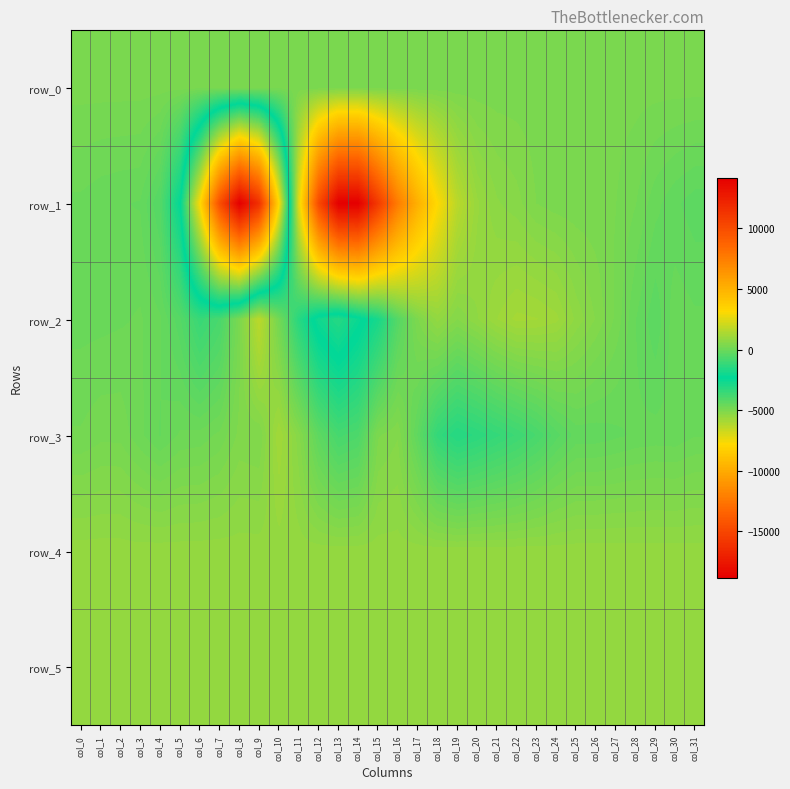

Reading left to right, extract all data points from this chart.

row_0: 300.0	300.0	300.1	300.1	300.2	300.2	300.3	300.3	300.4	300.4	300.5	300.5	300.6	300.6	300.7	300.7	300.8	300.8	300.9	300.9	301.0	301.0	301.1	301.1	301.2	301.2	301.3	301.3	301.4	301.4	301.5	301.5
row_1: -43.0	-102.0	-130.0	-150.0	-530.0	-2260.0	-7728.0	-14512.0	-18832.0	-16169.0	-7908.0	2445.0	10084.0	14146.0	14171.0	10982.0	7545.0	5063.0	3138.0	1653.0	926.0	655.0	555.0	375.0	306.0	286.0	280.0	251.0	127.0	-93.0	-239.0	-344.0
row_2: -59.0	-52.0	-29.0	8.0	-117.0	-492.0	-1127.0	-773.0	309.0	1691.0	139.0	-1478.0	-2692.0	-3132.0	-2546.0	-1816.0	-509.0	364.0	810.0	504.0	749.0	1021.0	1189.0	1160.0	1065.0	727.0	494.0	217.0	-134.0	-362.0	-51.0	-113.0
row_3: 134.0	207.0	206.0	19.0	-148.0	10.0	37.0	153.0	417.0	375.0	1136.0	556.0	-311.0	-826.0	-683.0	357.0	494.0	-286.0	-1231.0	-1557.0	-1400.0	-1205.0	-1020.0	-774.0	-448.0	-217.0	-217.0	-172.0	-117.0	-92.0	-102.0	-21.0
row_4: 828.0	831.0	830.0	823.0	831.0	831.0	833.0	834.0	828.0	829.0	829.0	828.0	827.0	830.0	832.0	827.0	825.0	828.0	825.0	829.0	832.0	825.0	829.0	828.0	827.0	830.0	831.0	830.0	826.0	828.0	825.0	820.0
row_5: 825.0	831.0	824.0	829.0	827.0	827.0	827.0	829.0	832.0	830.0	827.0	828.0	830.0	826.0	822.0	826.0	825.0	826.0	825.0	825.0	825.0	826.0	827.0	829.0	828.0	827.0	829.0	831.0	827.0	824.0	825.0	826.0